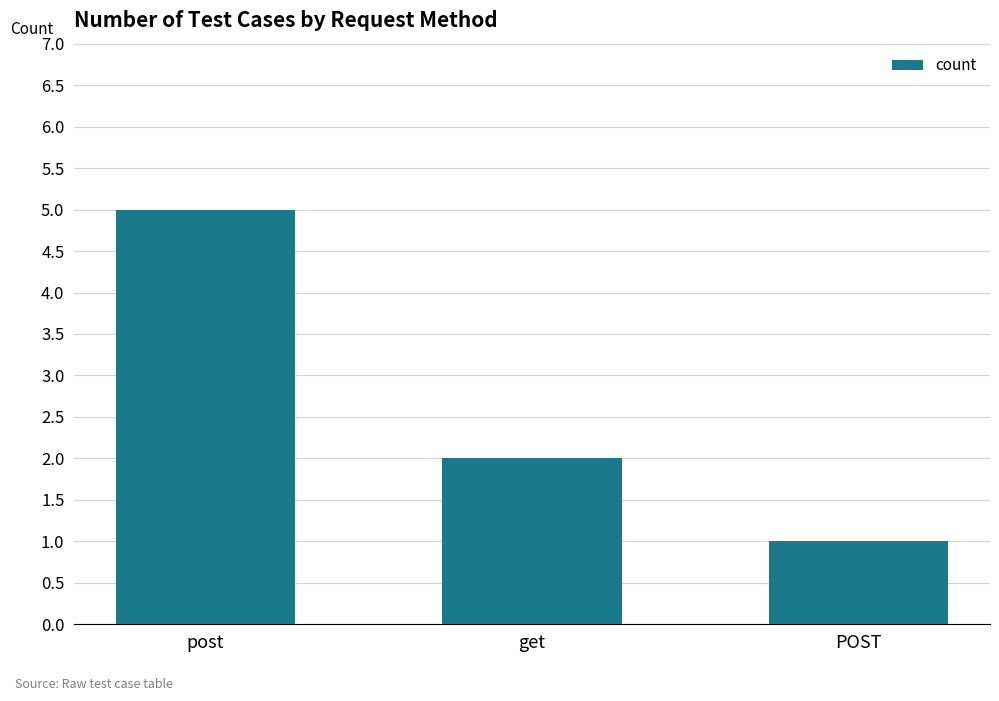

Reading left to right, extract all data points from this chart.

post=5	get=2	POST=1